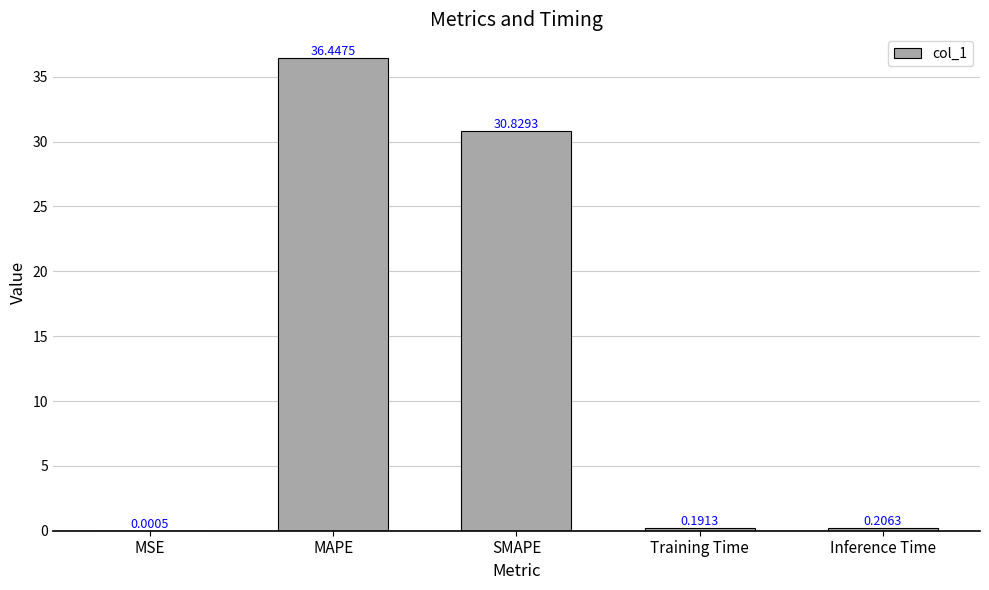

What is the sum of all values?

67.7